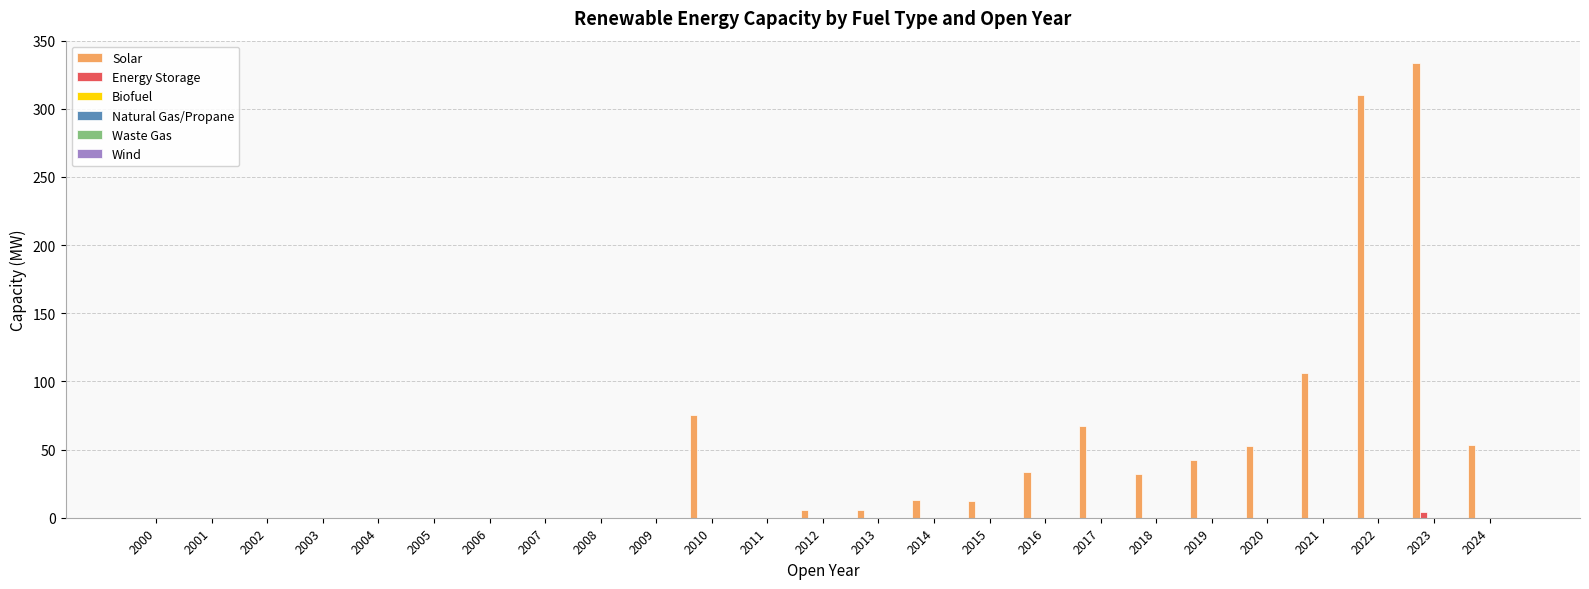

What is the sum of all Energy Storage values?

3.8